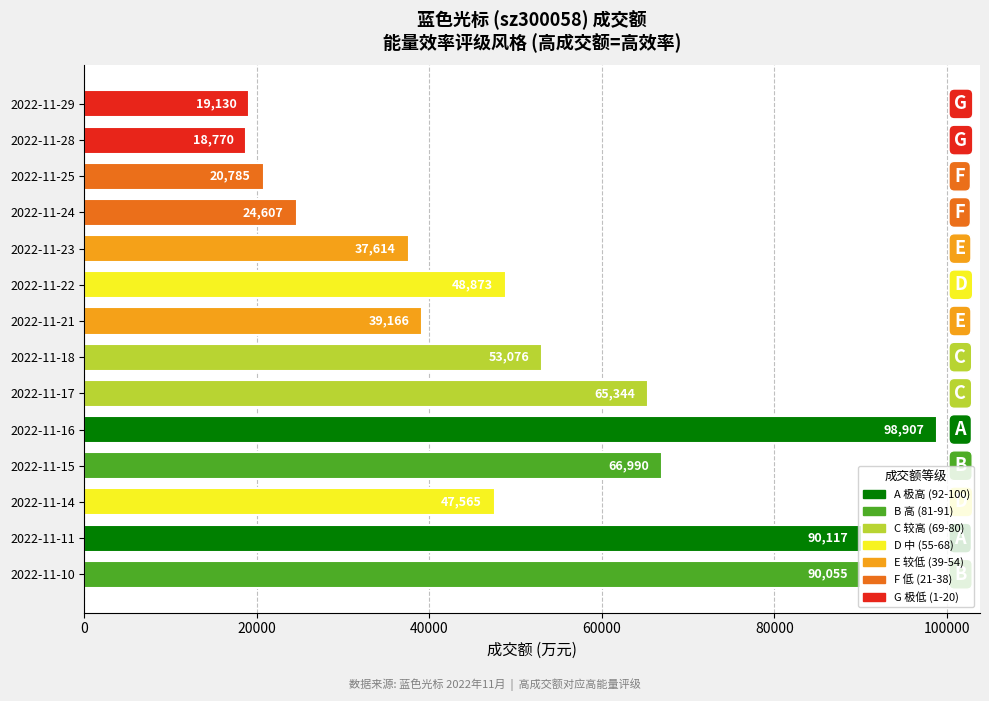

What is the change in value from 2022-11-15 to 2022-11-21?

-27824